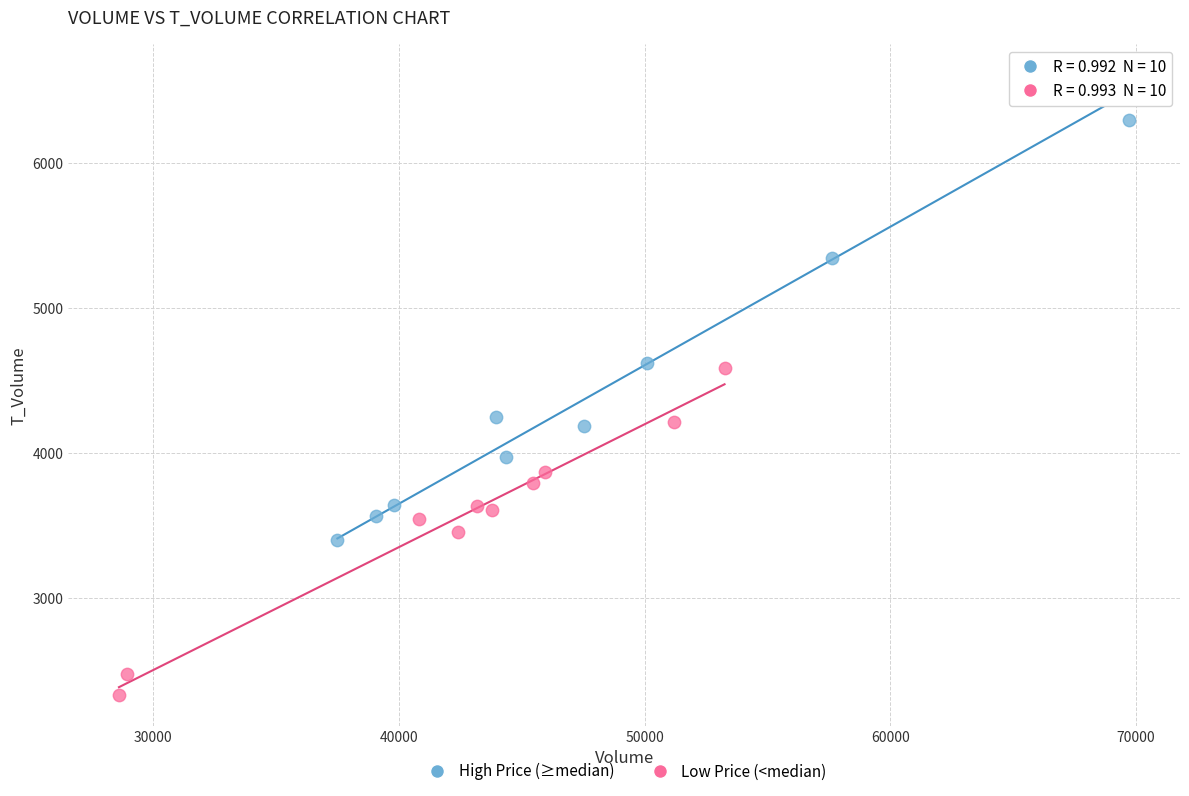

What are all the series names shown in the legend?

High Price (≥median), Low Price (<median)